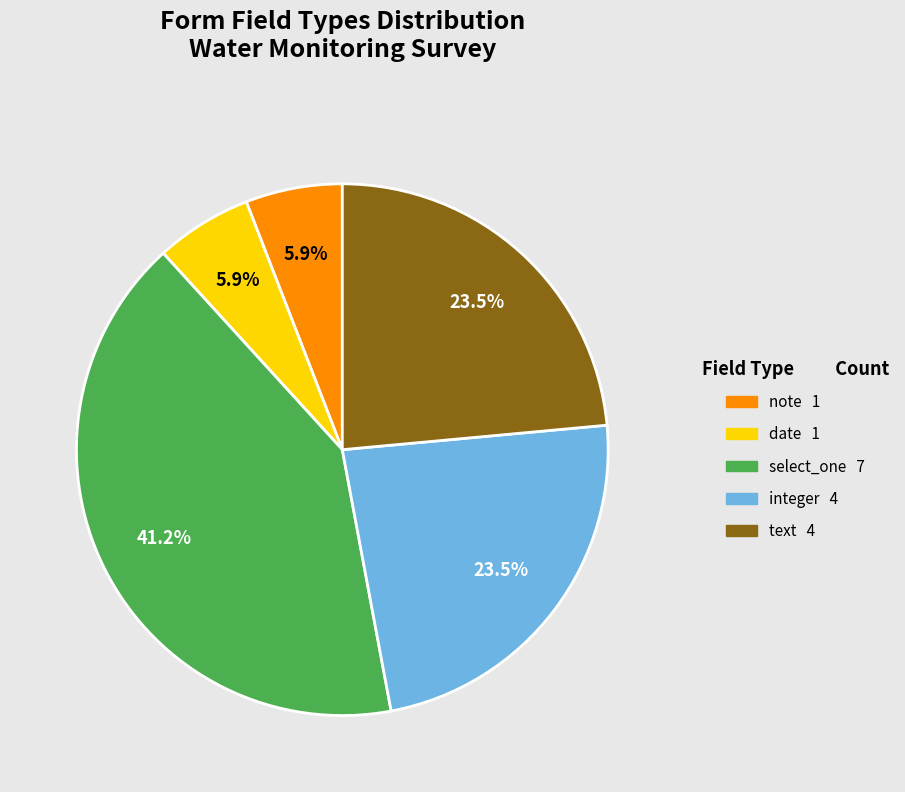

Is there any slice that represents more than half of the pie?

No